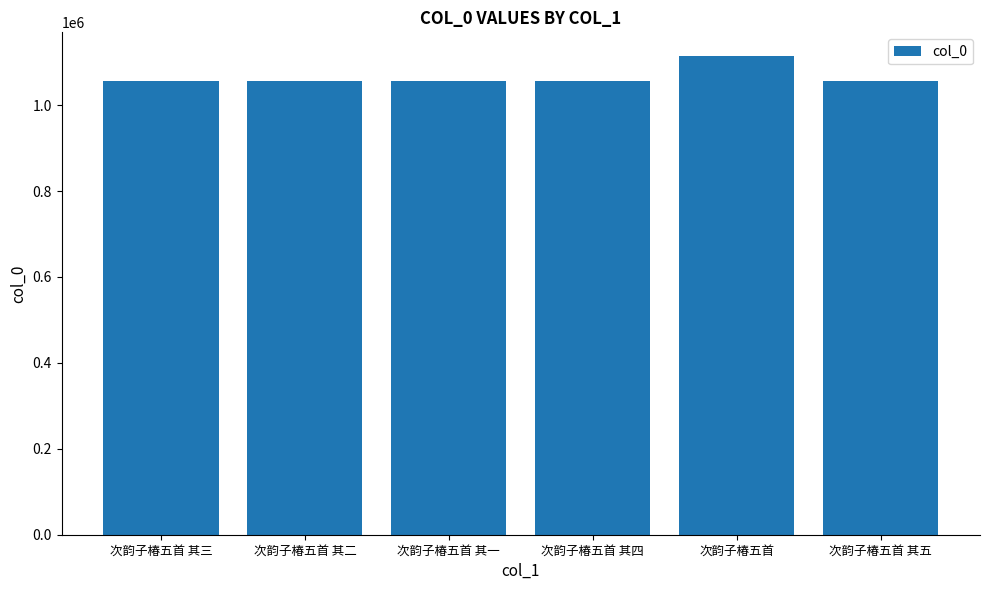

What is the minimum value shown in the chart?

1056173